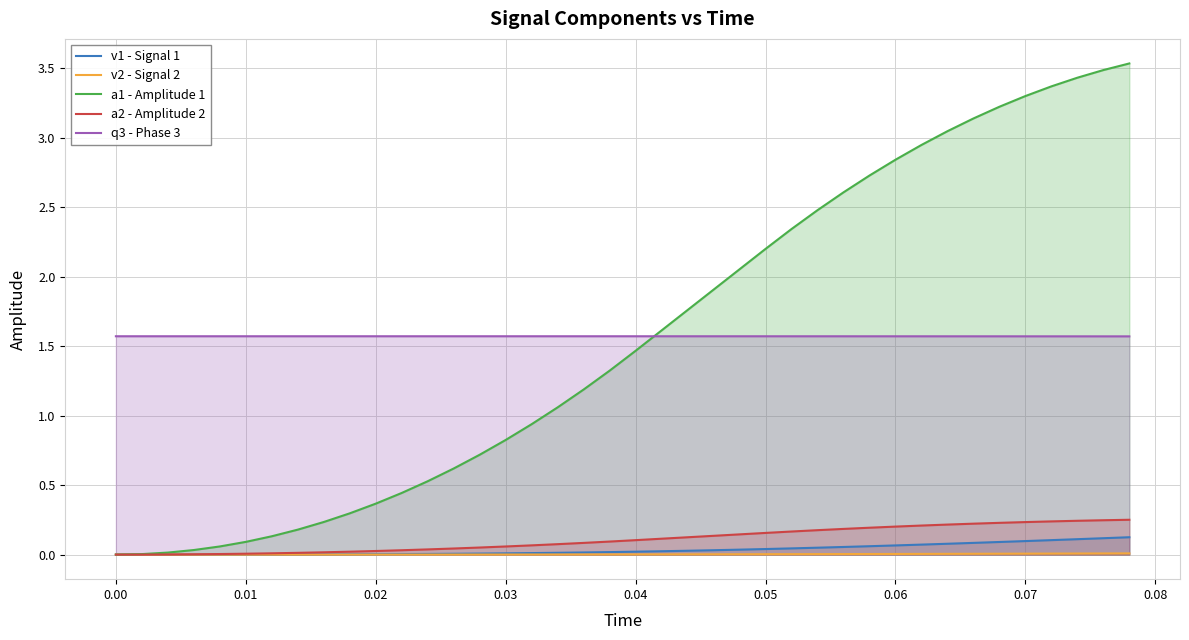

True or false: v2 - Signal 2 and q3 - Phase 3 intersect in this chart.

False